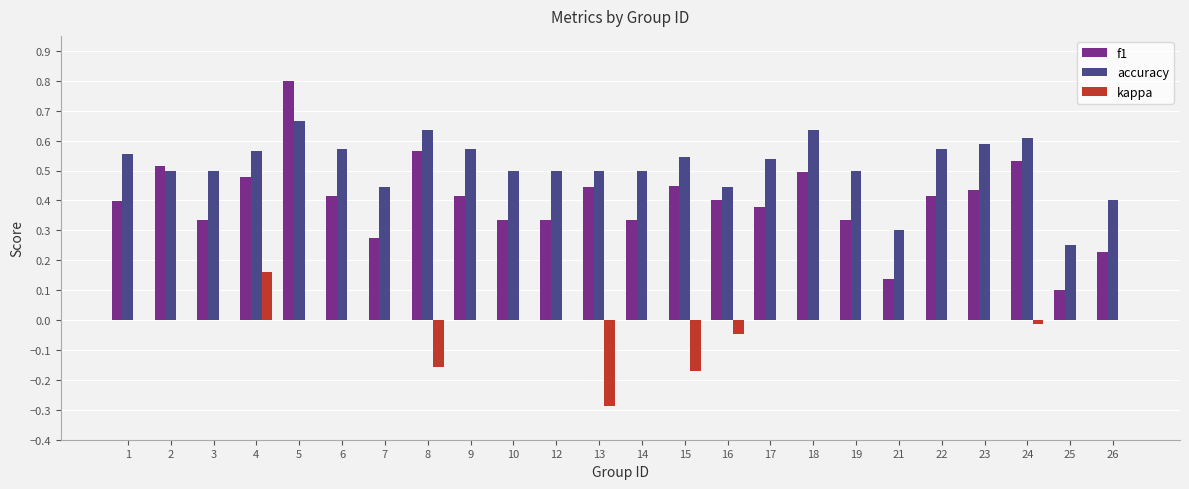

True or false: kappa has a value of -0.2 at 26.

False